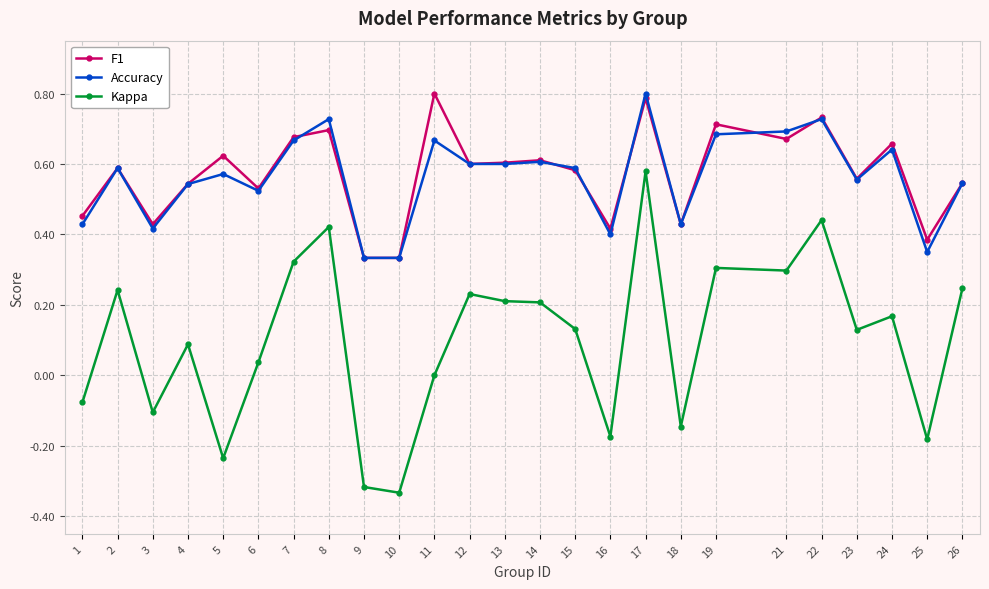

The value of Kappa at 16 is -0.3. True or false?

False